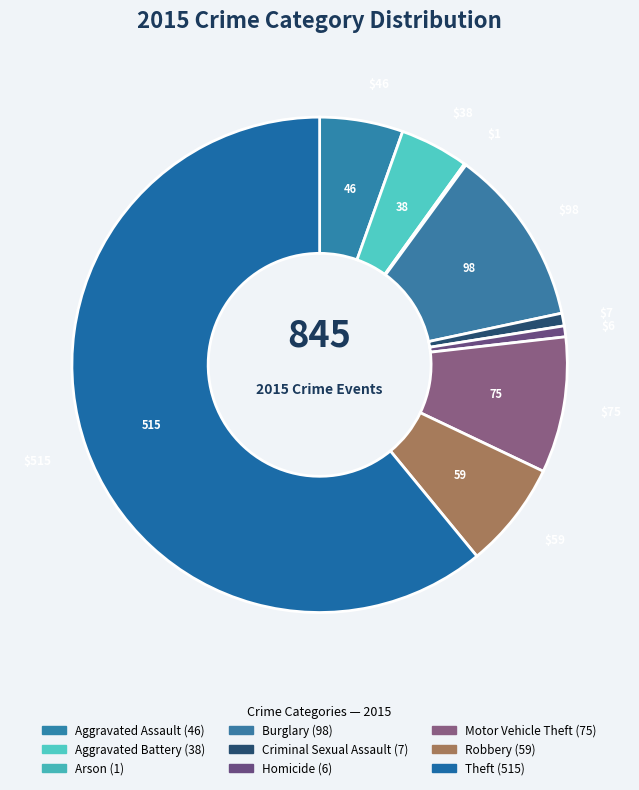

Is the sum of Homicide and Motor Vehicle Theft greater than half?

No